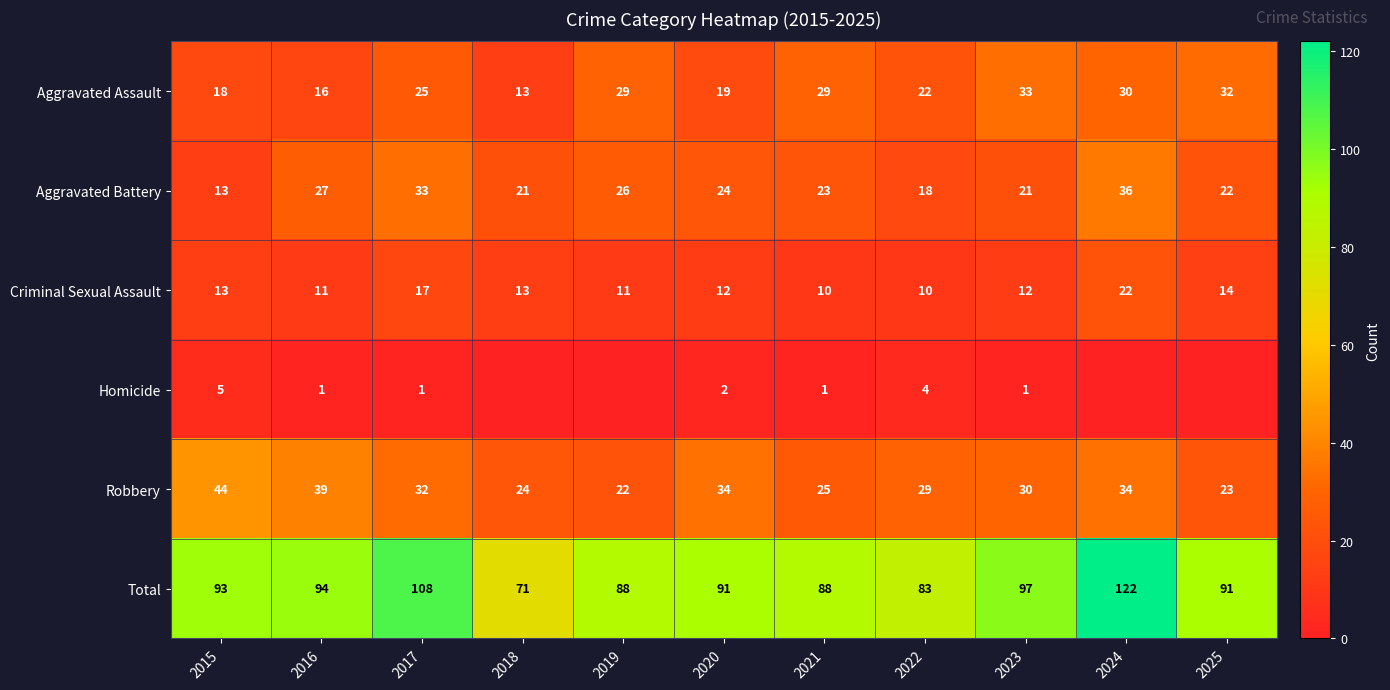

Is it true that Aggravated Battery equals 21 at 2018?

True